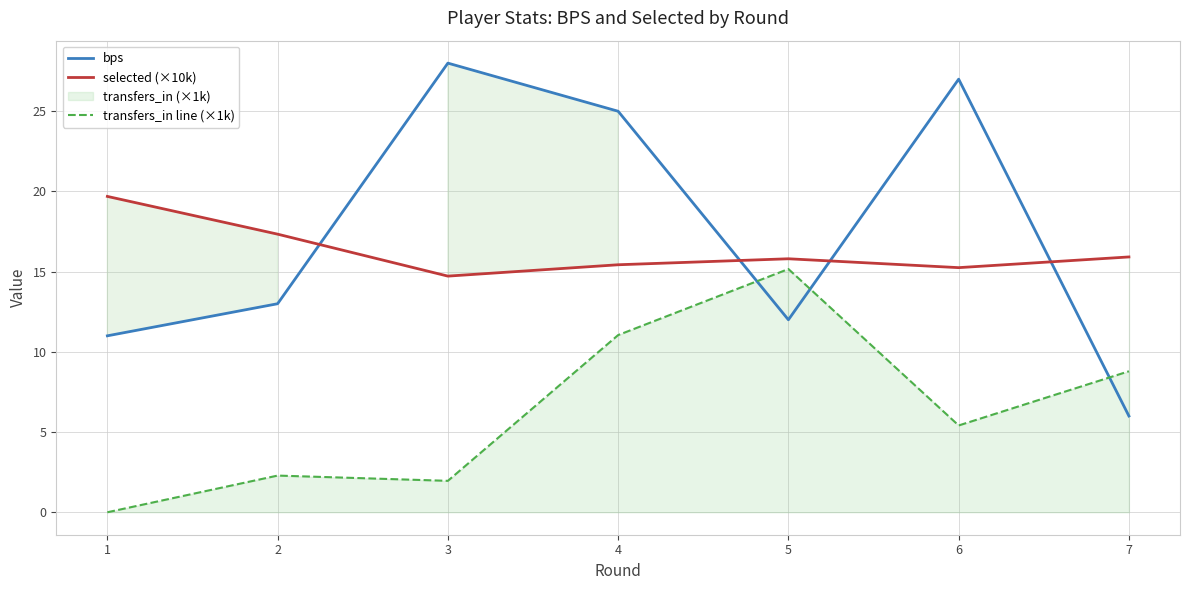

After their last crossing, which series has the higher values: bps or selected (×10k)?

selected (×10k)